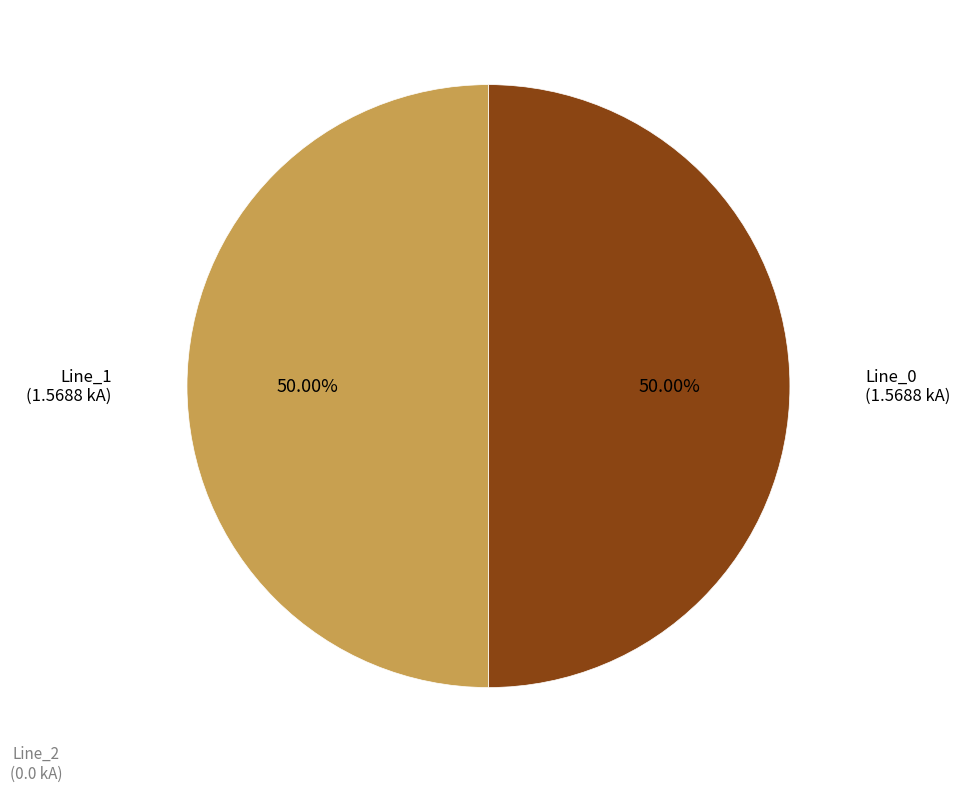

How many segments does this pie chart have?

2